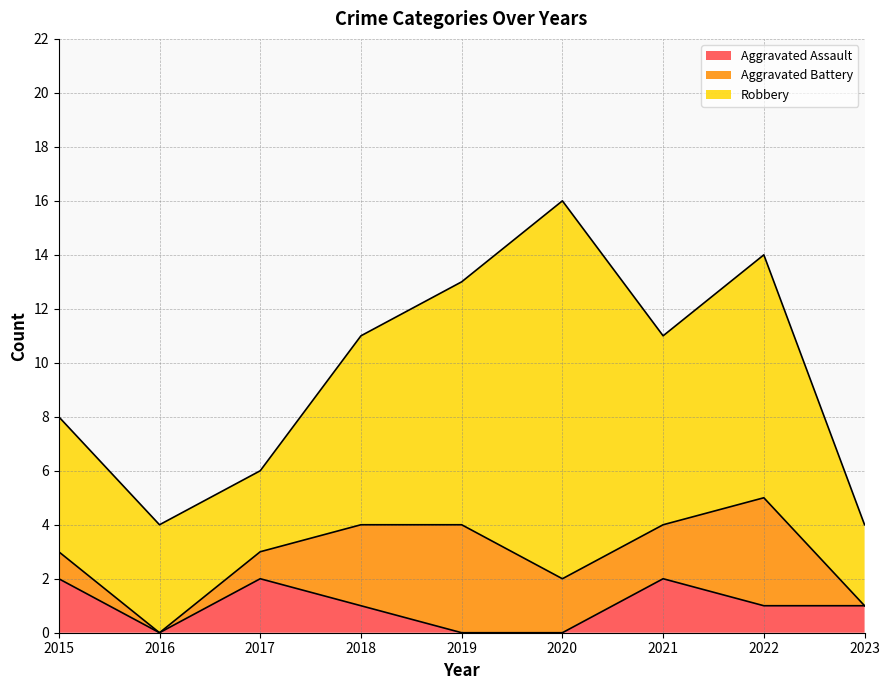

True or false: Robbery and Aggravated Assault intersect in this chart.

False